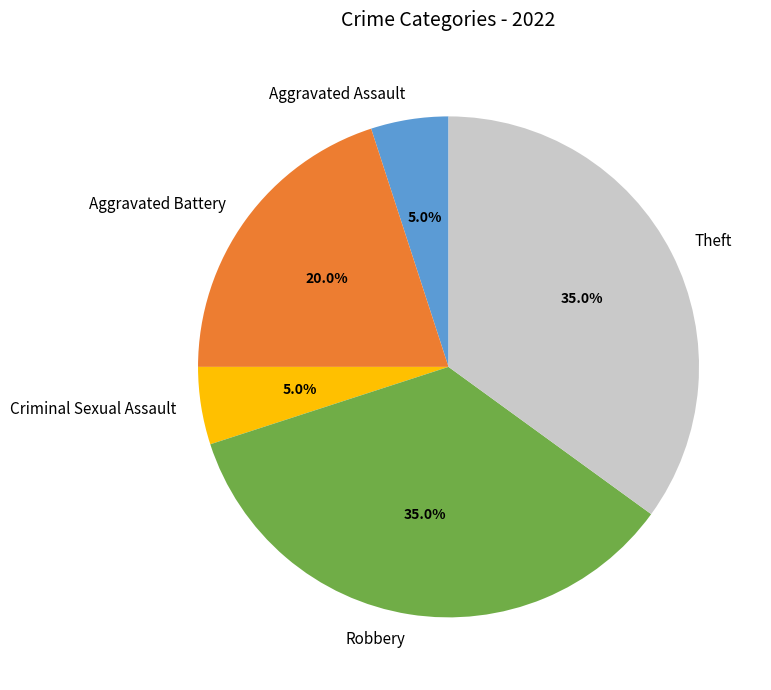

What is the ratio of the value at Theft to the value at Robbery?

1.0